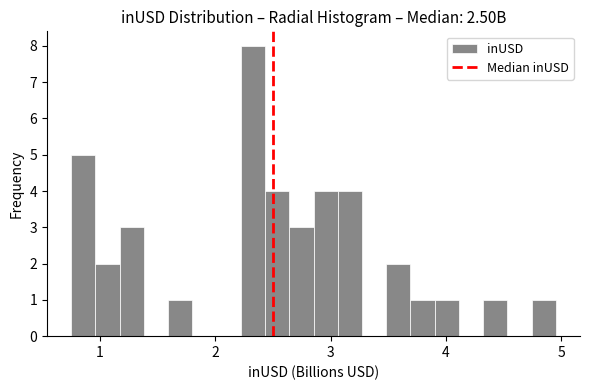

Around what value on the x-axis is the tallest bar? Give the approximate position of its centre, as read against the axis.

2.3